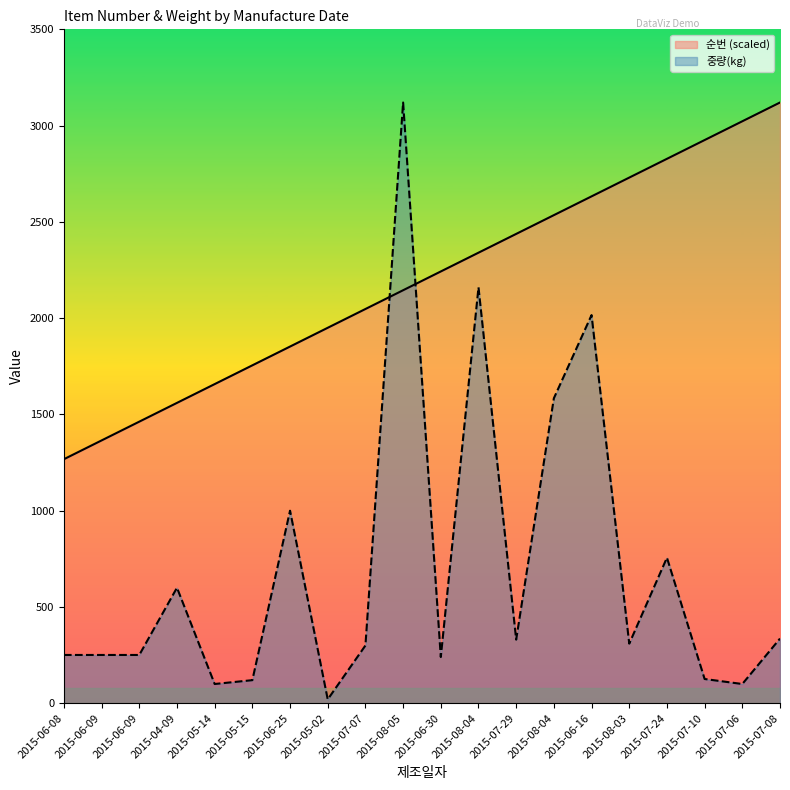

List the series in order of their overall mean, lowest first.

중량(kg), 순번